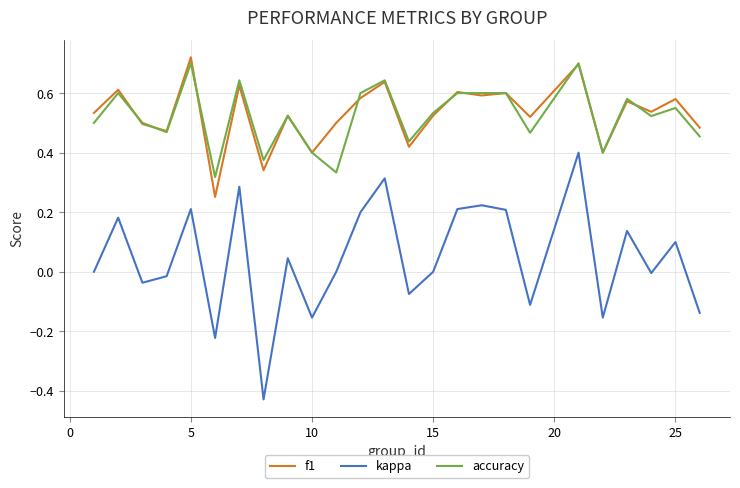

Which series has the widest spread of values?

kappa